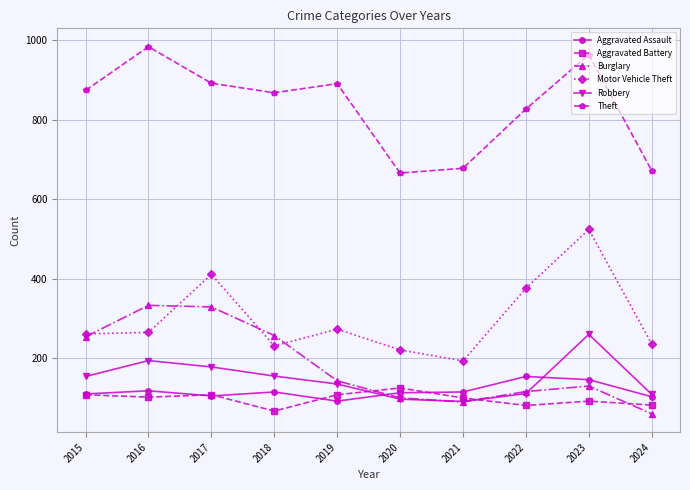

Where is Theft nearest to the value 825?

2022